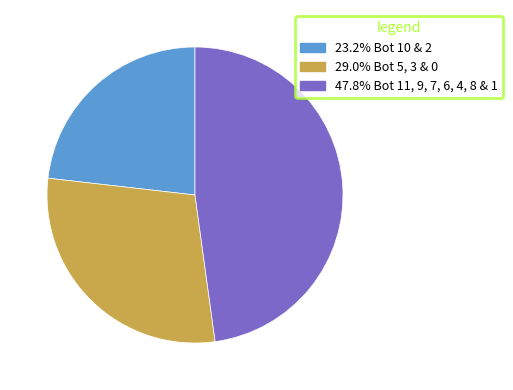

Is there a majority slice in this chart?

No